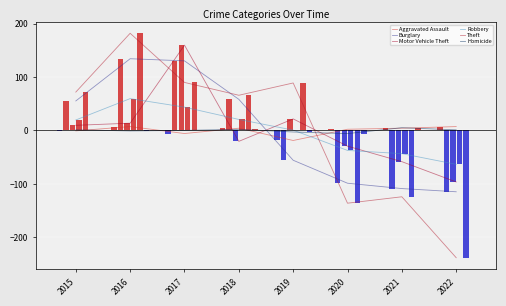

Which has a higher value, 2021 or 2016?

2016